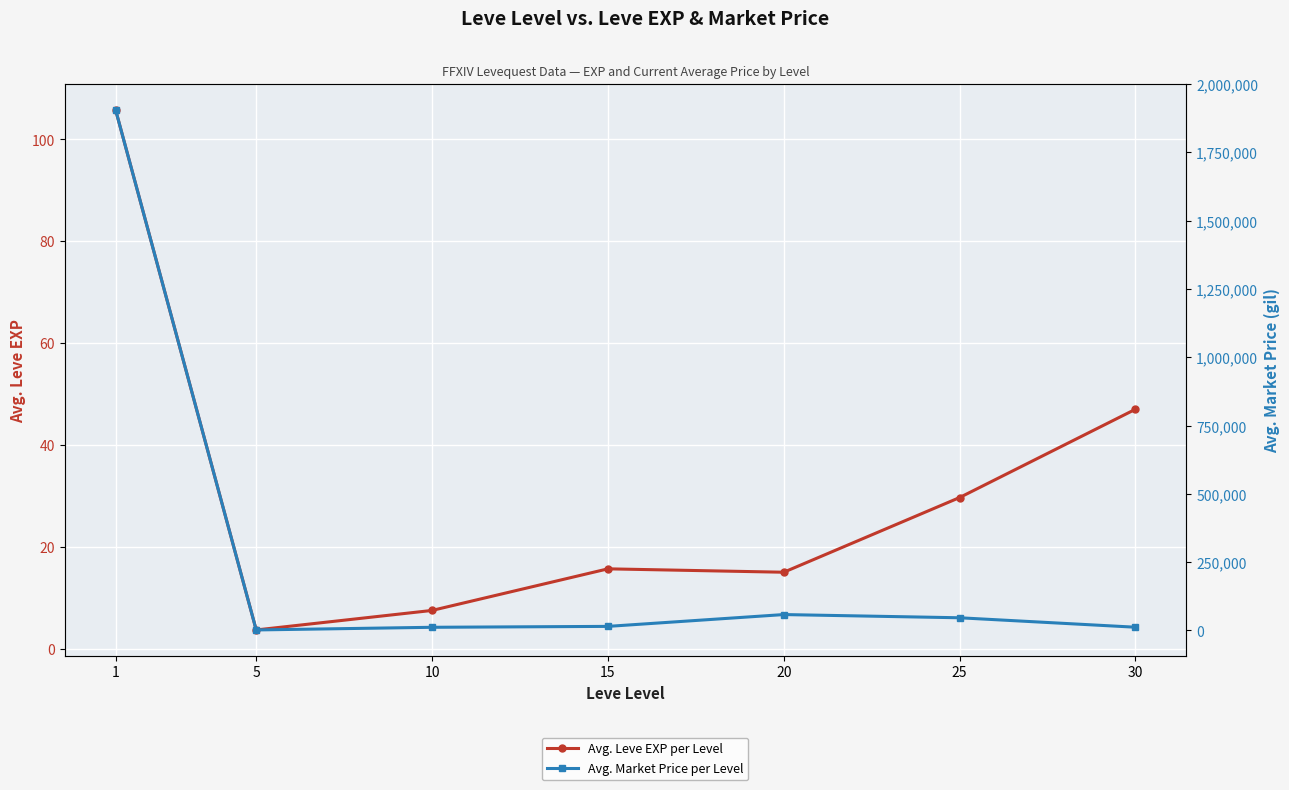

At 25, list the series in order from largest to smallest.

Avg. Market Price per Level, Avg. Leve EXP per Level